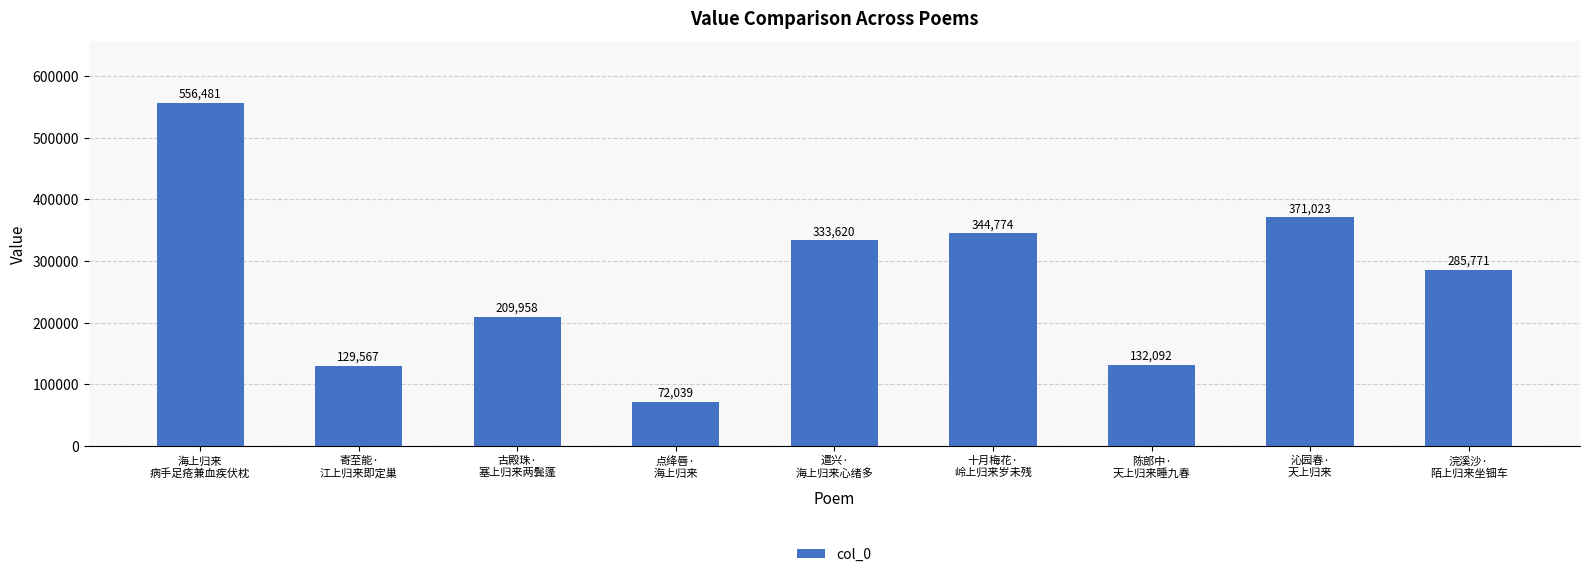

What is the difference between the maximum and minimum values?

484442